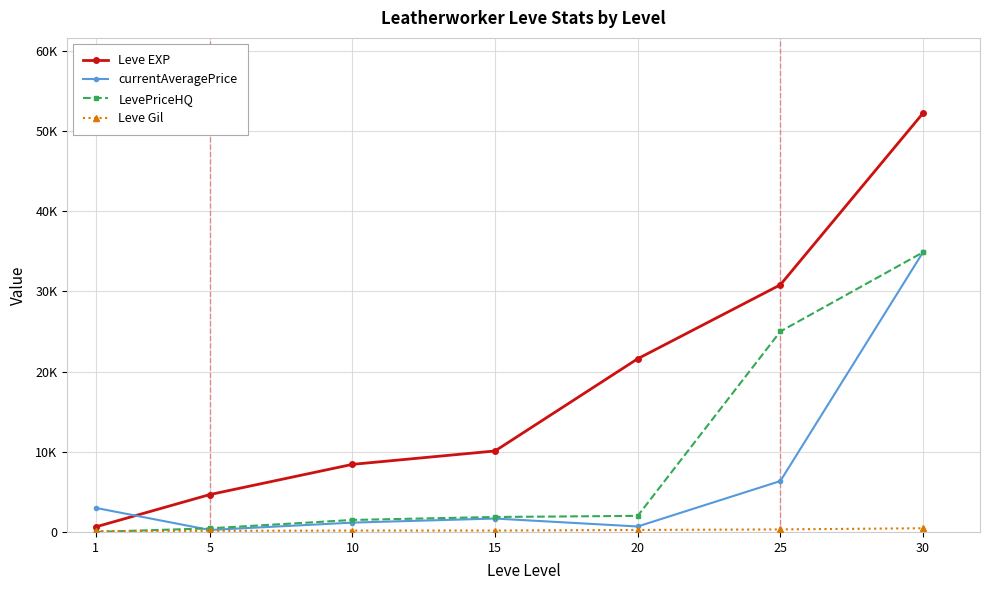

Does the chart display data point markers on the line(s)?

Yes